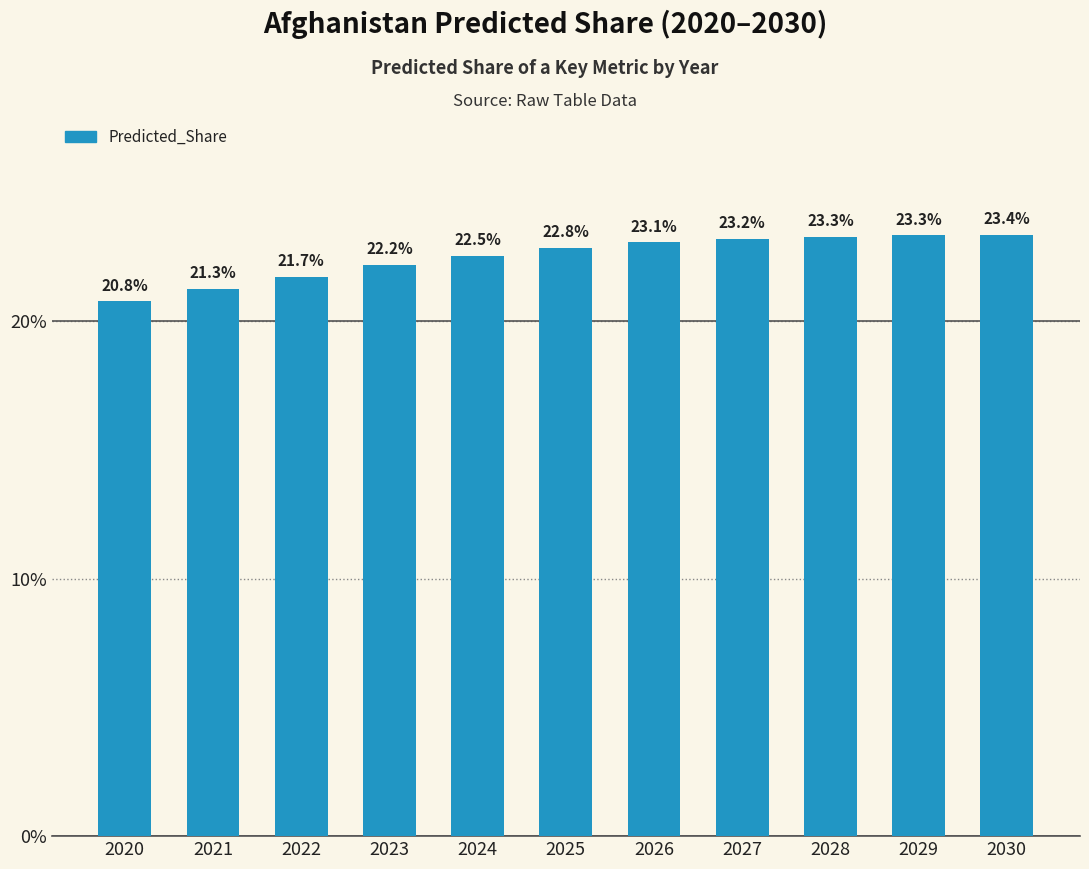

Does the chart contain stacked bars?

No